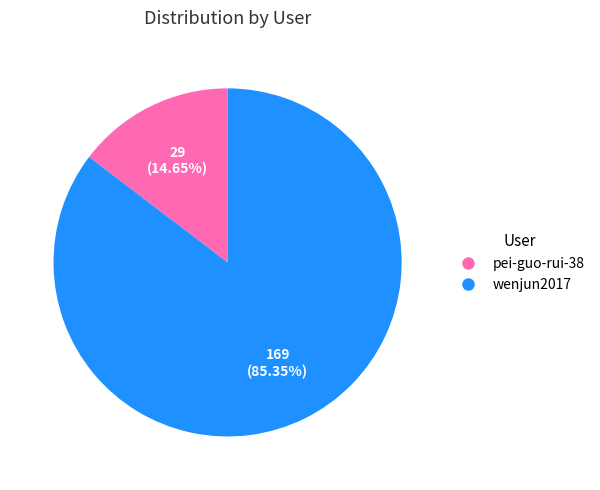

To the nearest percent, what is the difference between the largest and smallest slice percentages?

71%